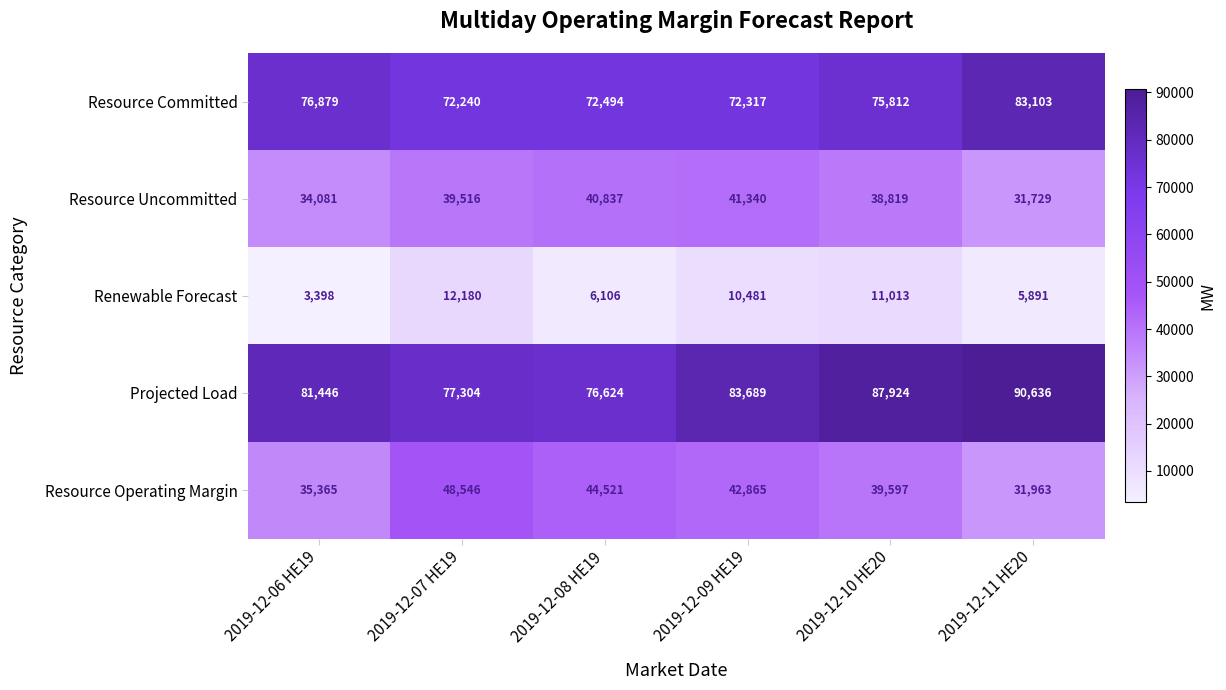

The Resource Uncommitted series shows 55447 at 2019-12-09 HE19. True or false?

False